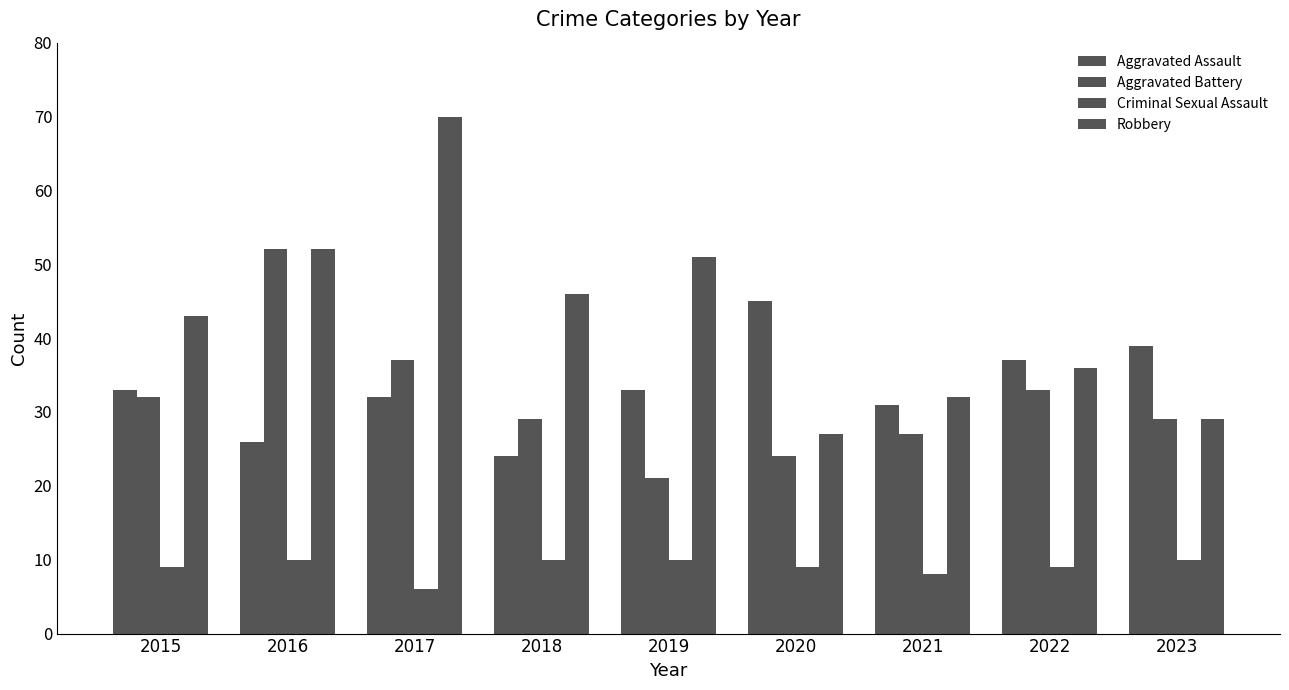

List the labels in order of Criminal Sexual Assault value, largest first.

2016, 2018, 2019, 2023, 2015, 2020, 2022, 2021, 2017